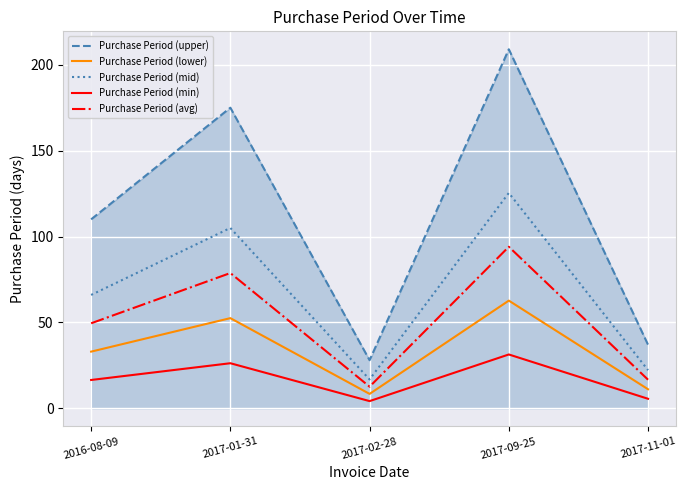

How many categories are shown in the chart?

5